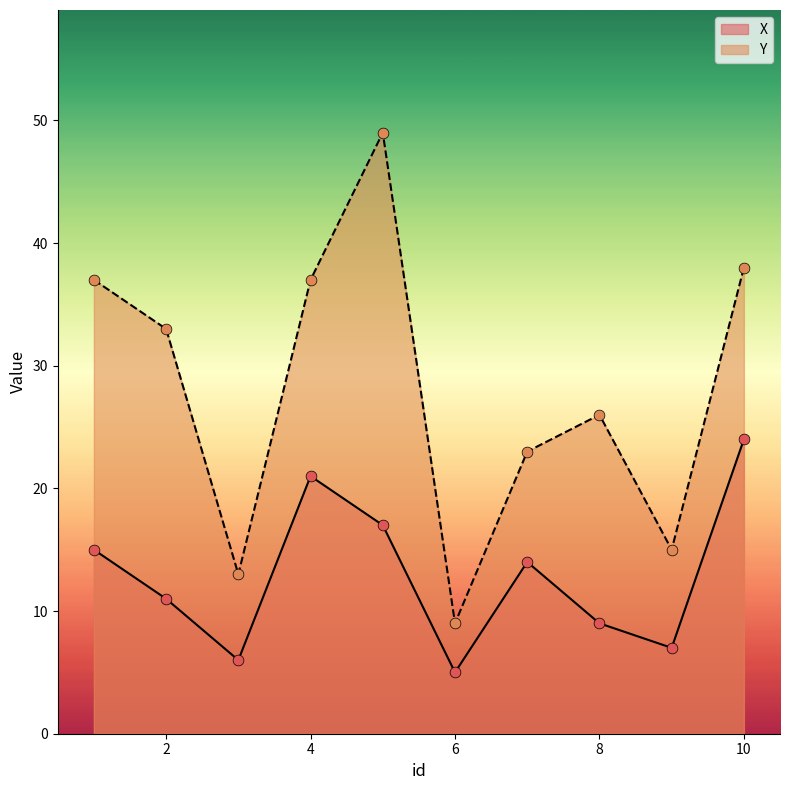

Which series reaches the maximum Y coordinate?

Y